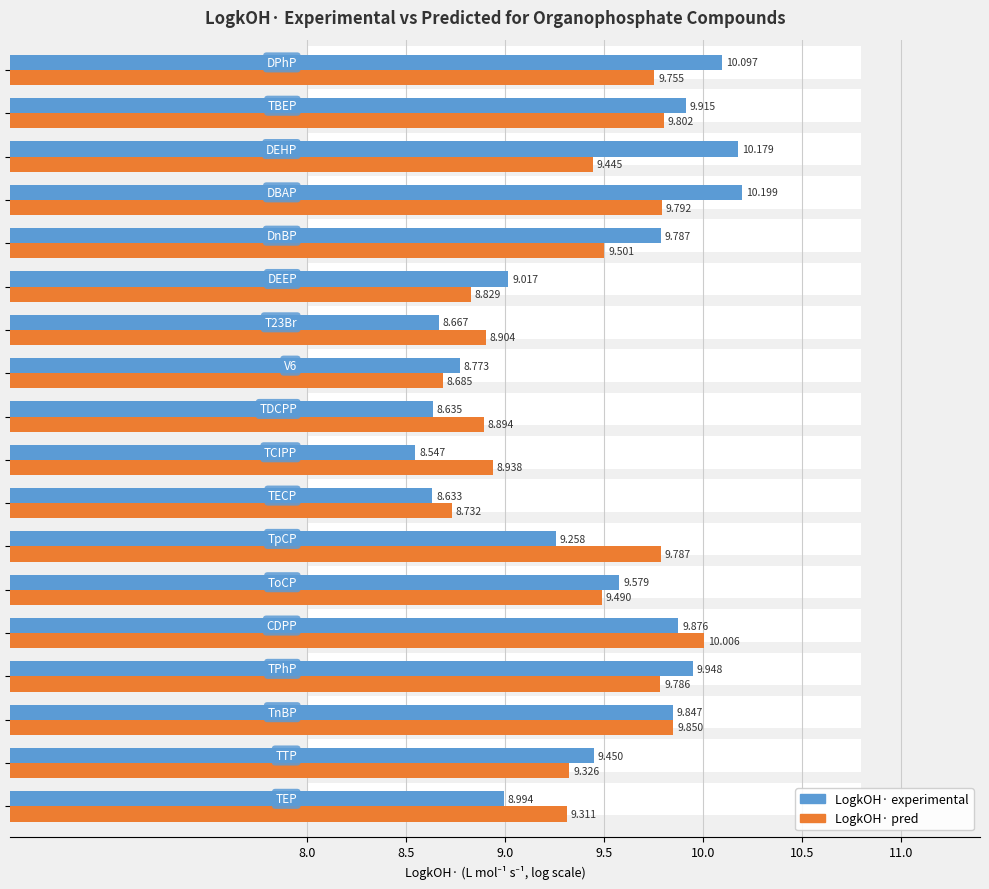

What is the label of the 16th bar from the right?

9.0